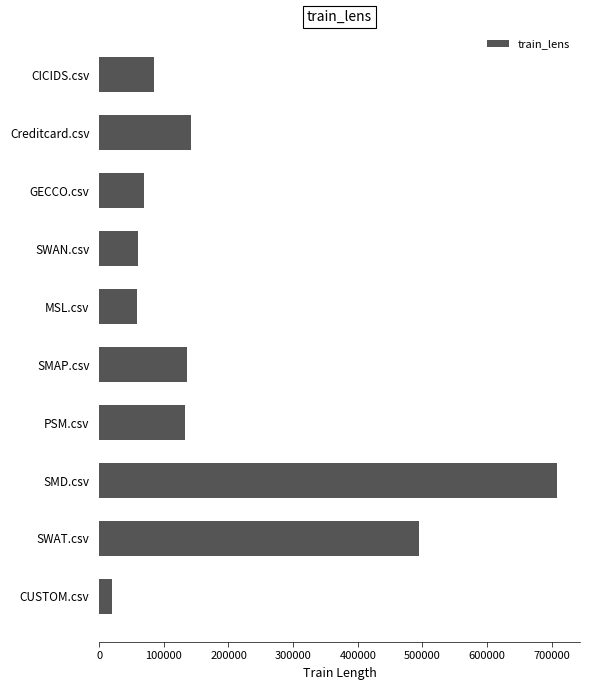

Are the bars horizontal?

Yes